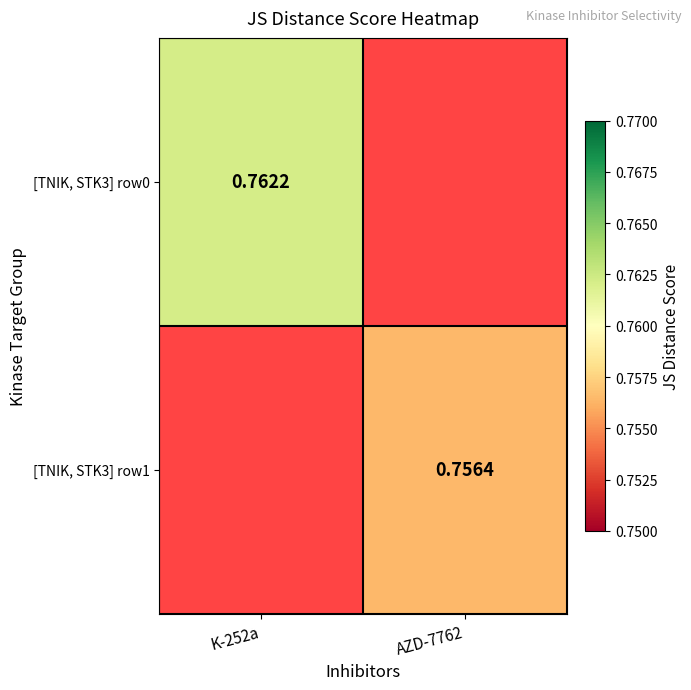

The value of [TNIK, STK3] row0 at K-252a is 0.4. True or false?

False